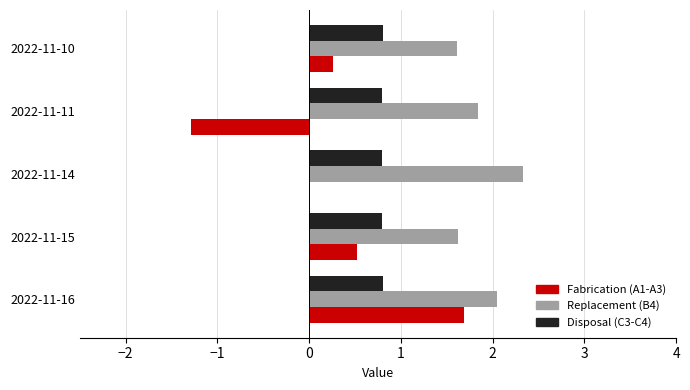

Which series changed the most between 2022-11-16 and 2022-11-14?

Fabrication (A1-A3)